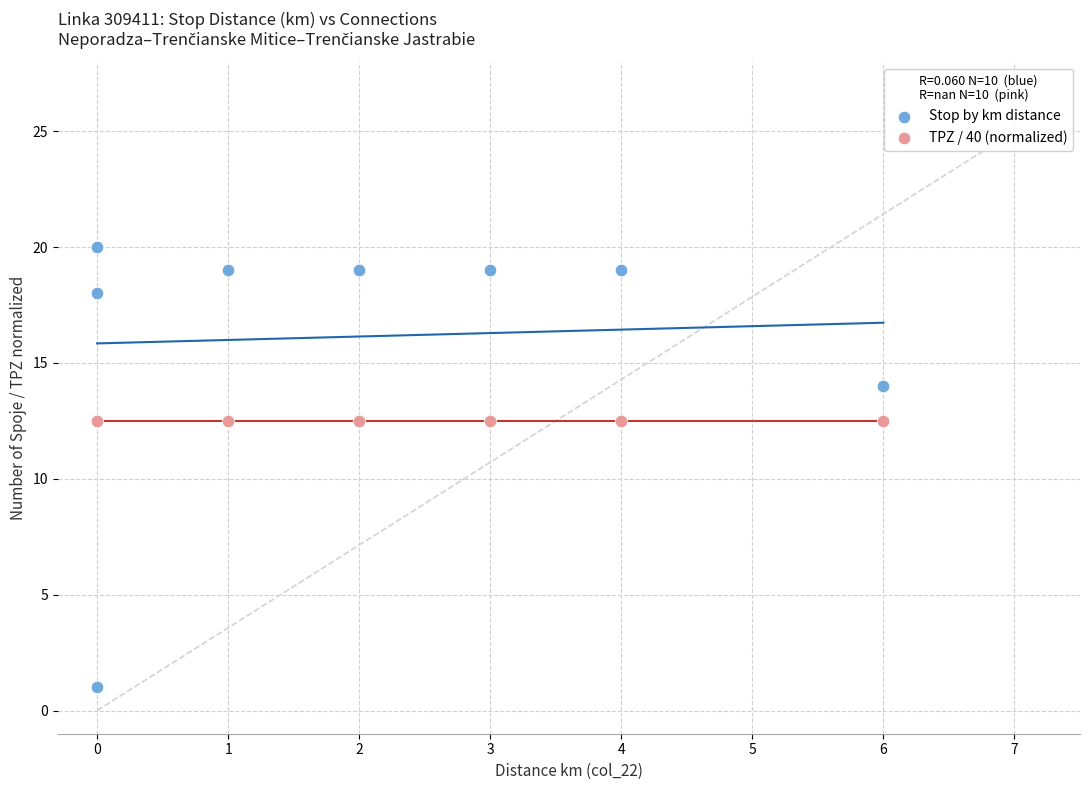

Which series contains the highest Y value?

Stop by km distance